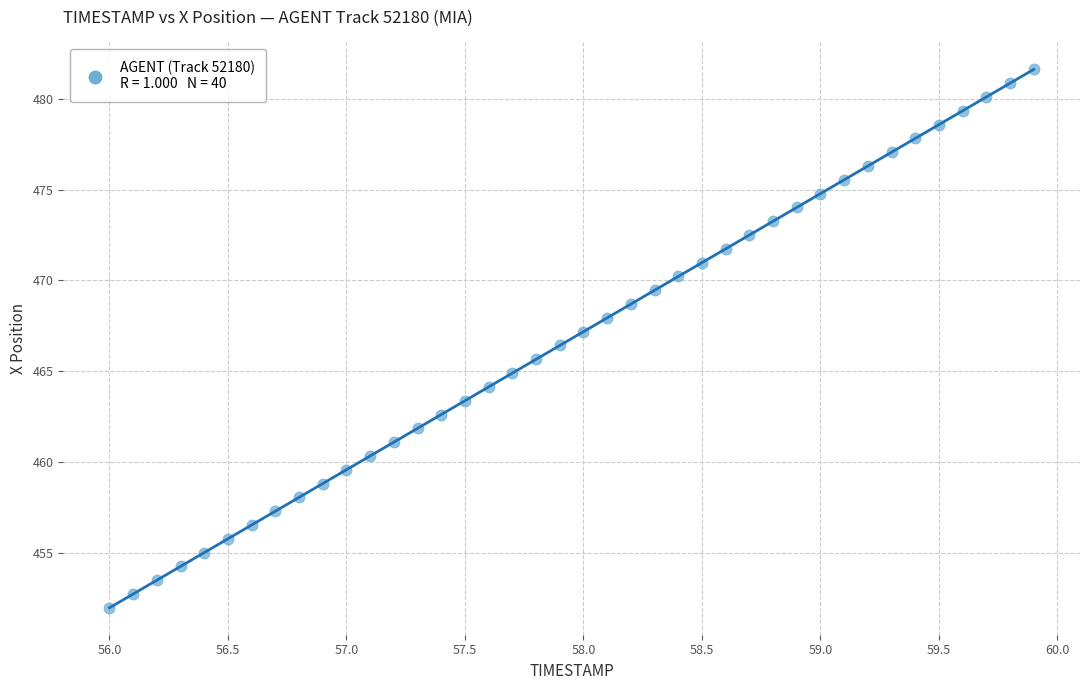

What is the range of X values (max minus min)?

3.9